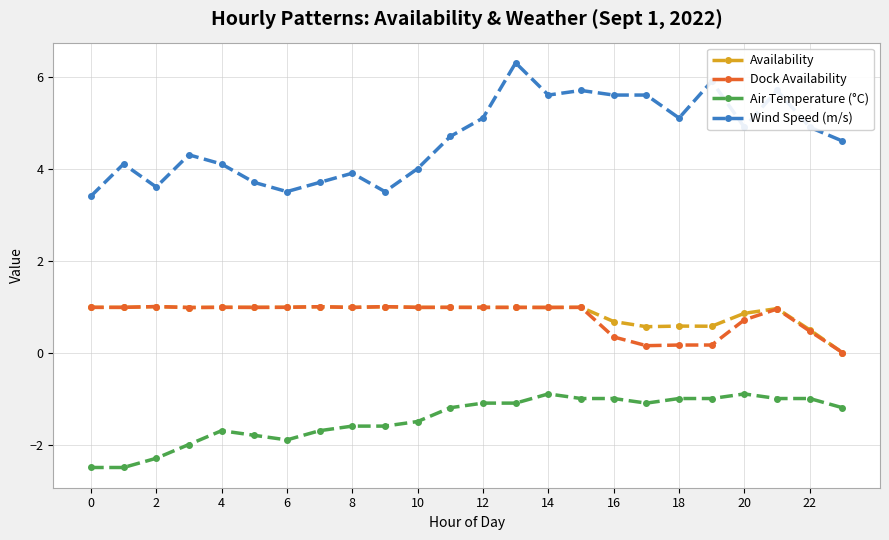

Which series has the largest total across all categories?

Wind Speed (m/s)